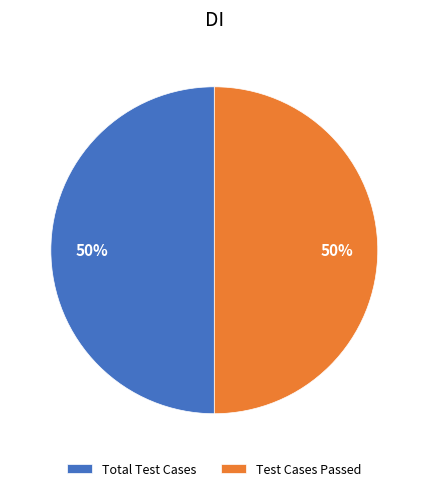

Combined, do Test Cases Passed and Total Test Cases account for over 50%?

Yes